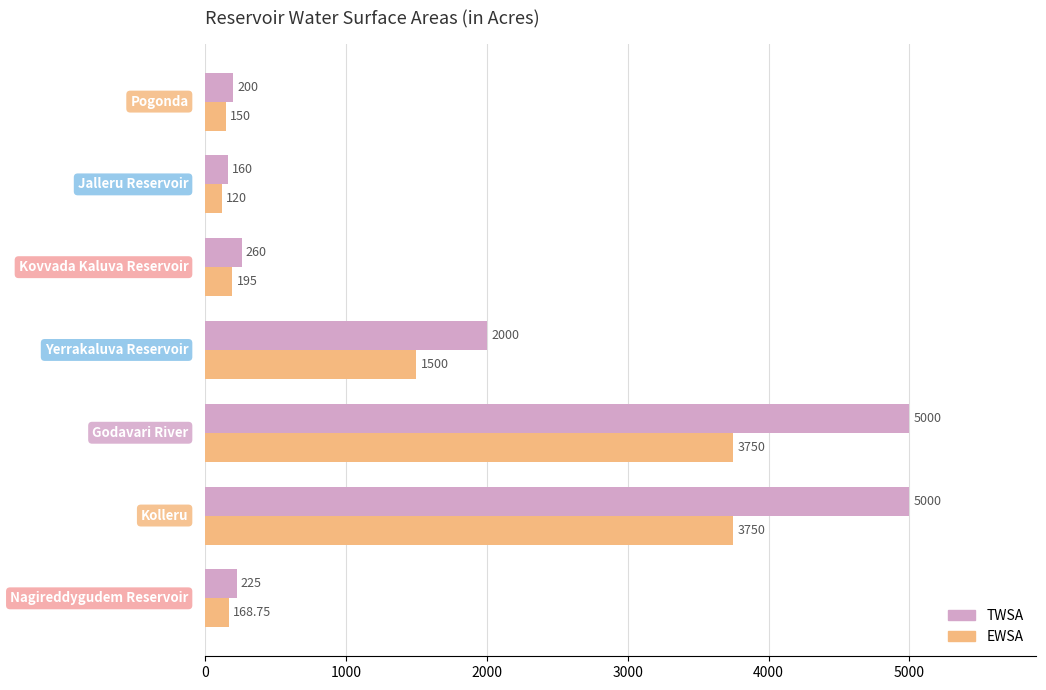

What is the difference between the maximum and minimum values in the EWSA series?

3630.0